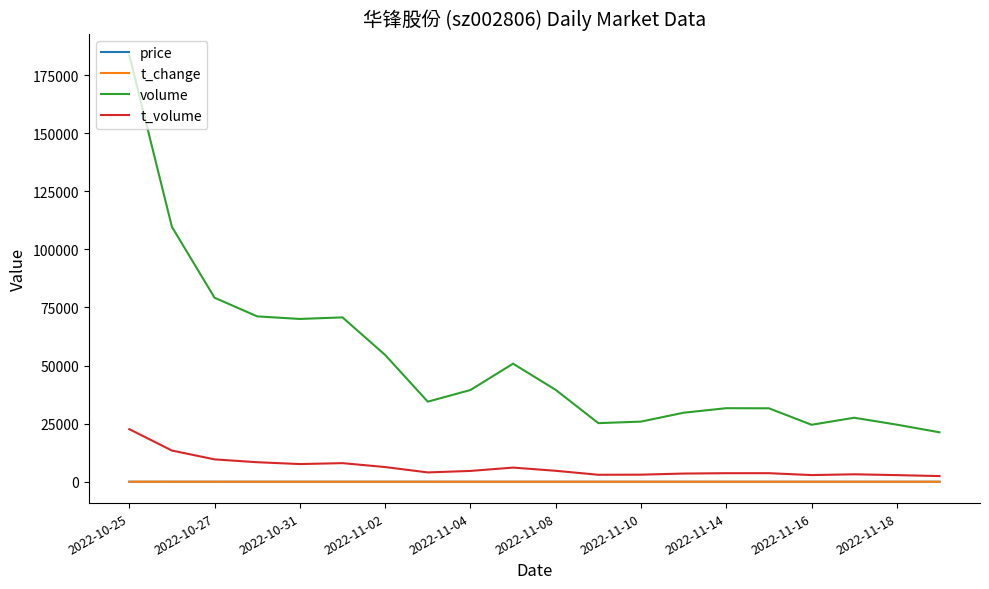

What are all the series names shown in the legend?

price, t_change, volume, t_volume